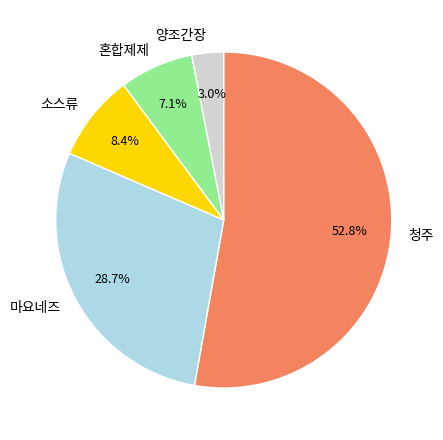

Do 청주 and 양조간장 together represent more than half of the pie?

Yes